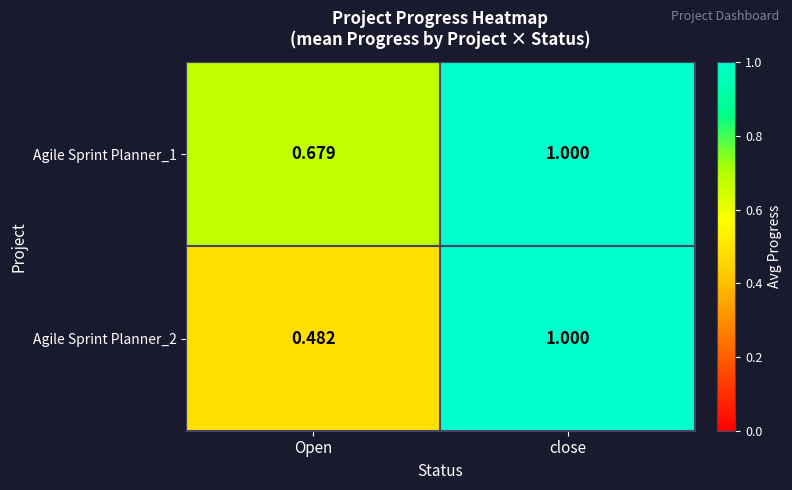

List the labels in order of Agile Sprint Planner_1 value, smallest first.

Open, close